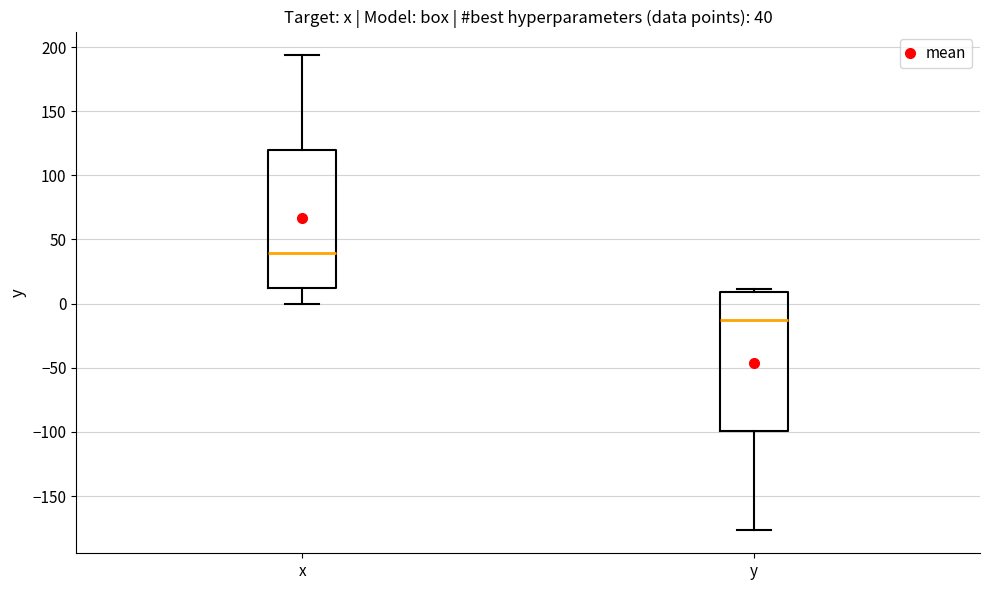

Which box's median line is the lowest?

y